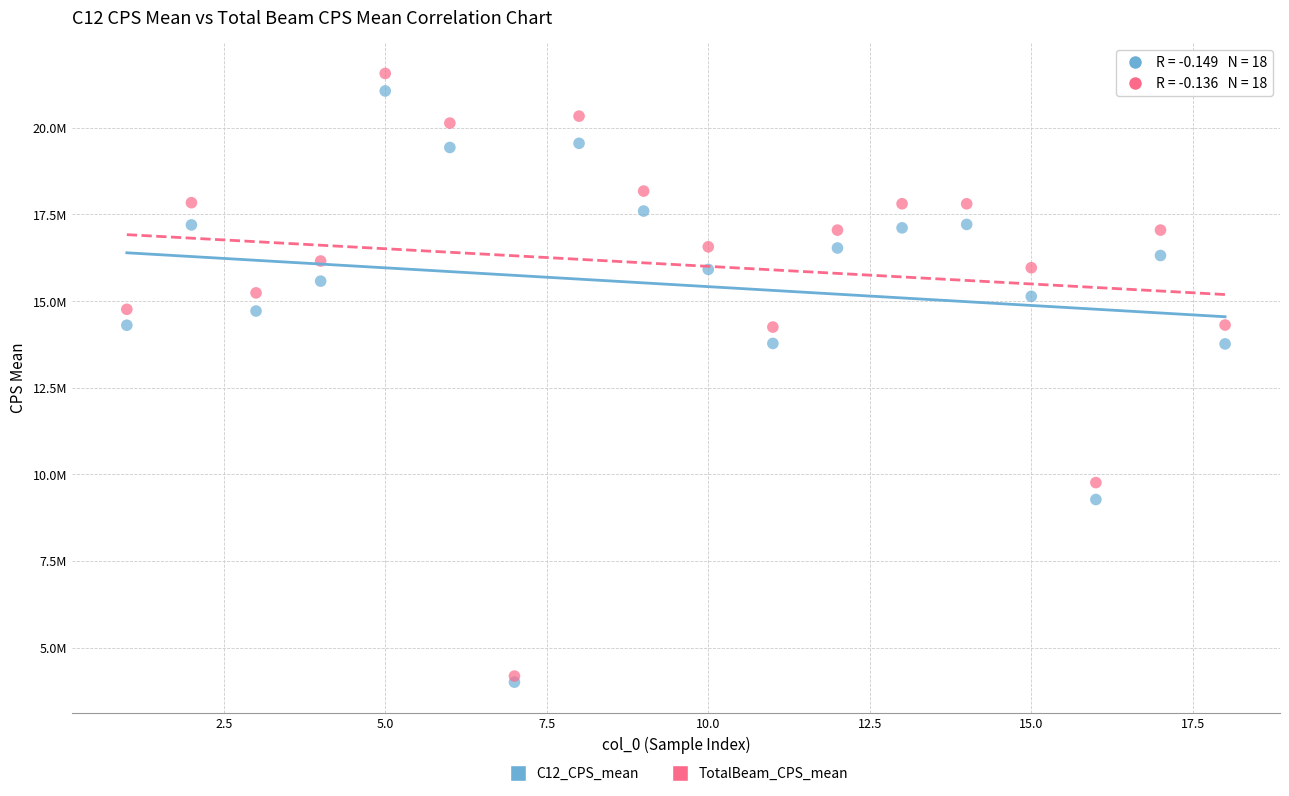

Which series has the widest spread of Y values?

TotalBeam_CPS_mean